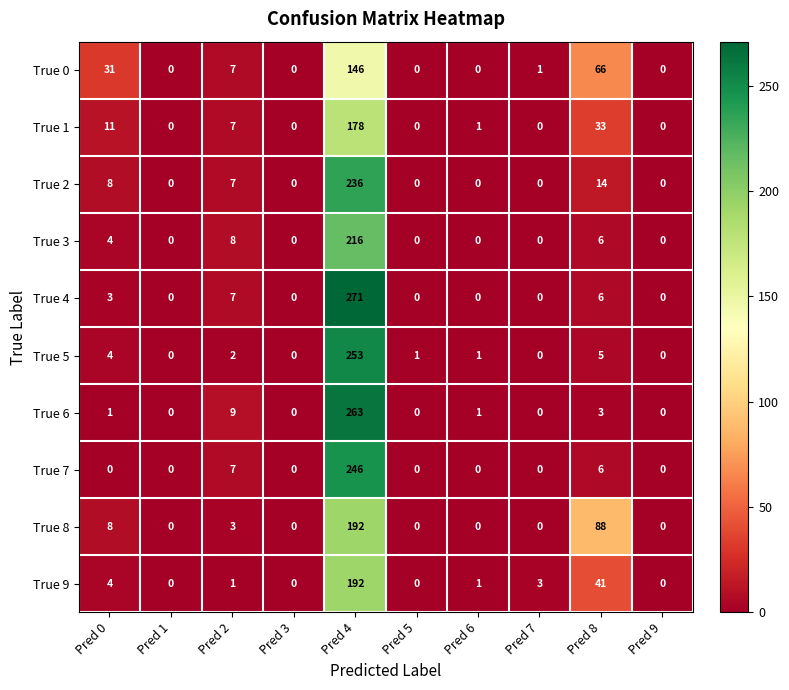

What is the difference between the maximum and second lowest values in the True 2 series?

236